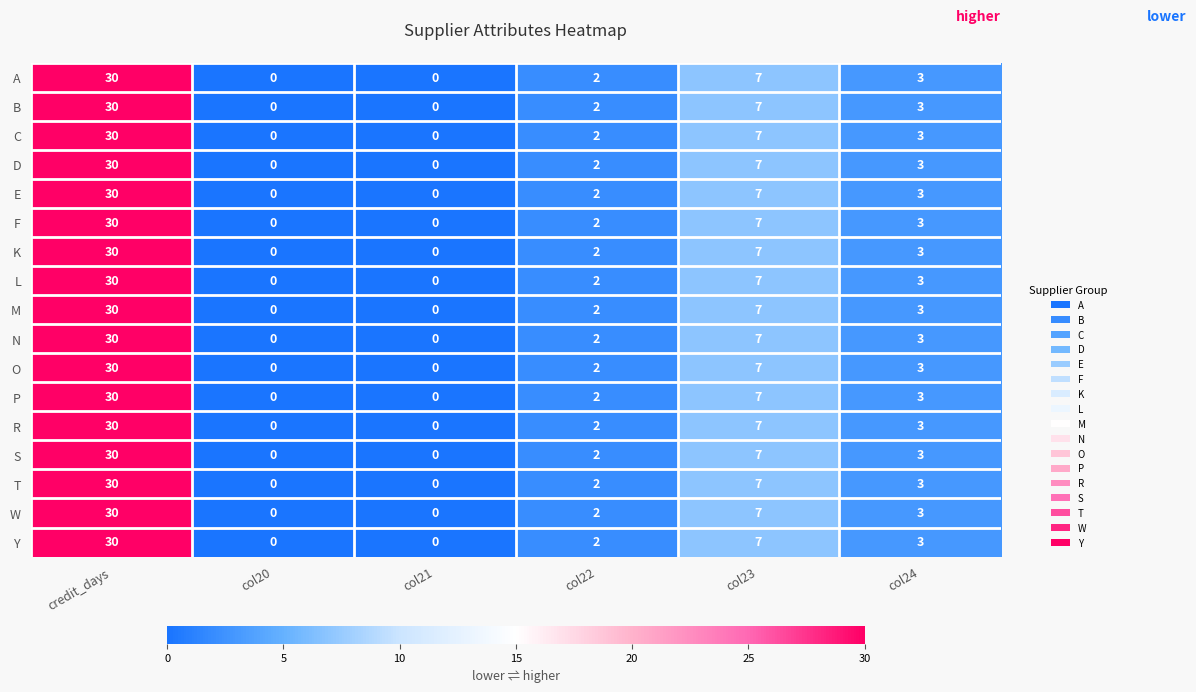

At which label is Y closest to 15?

col23